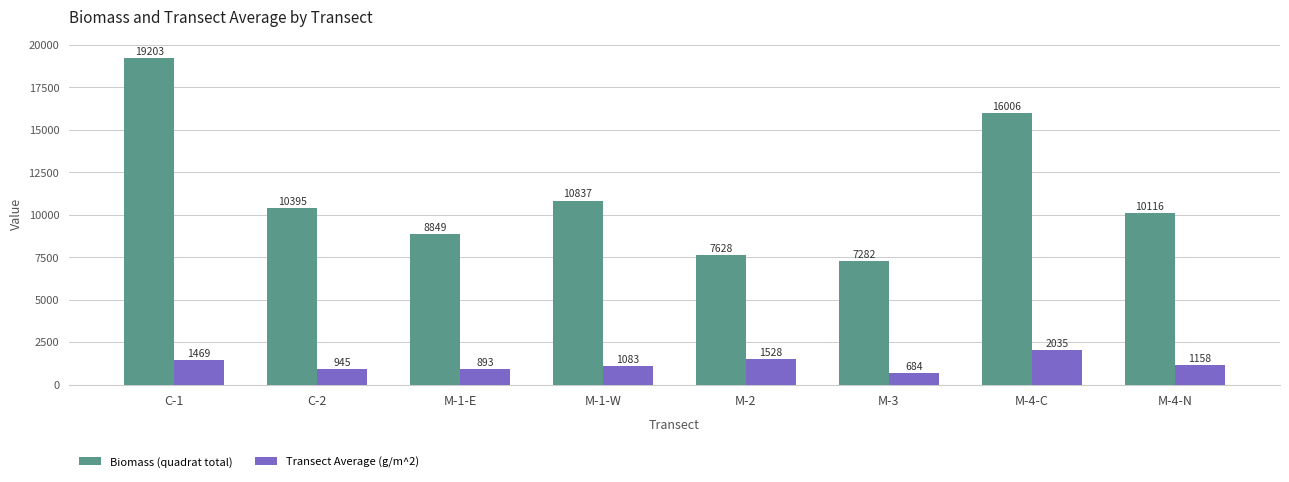

Is the value of Transect Average (g/m^2) at M-4-N greater than the value of Biomass (quadrat total) at M-1-E?

No